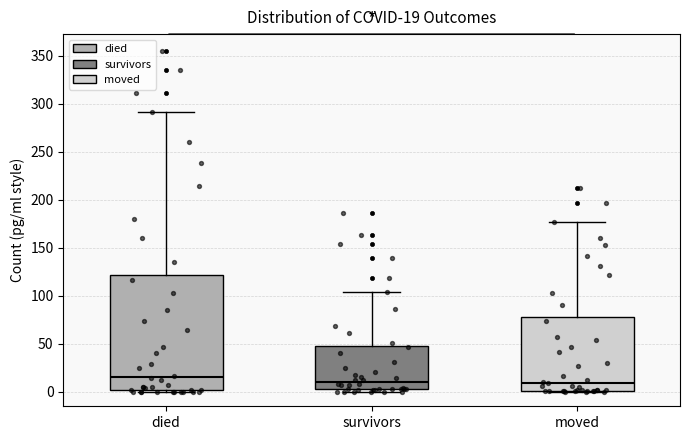

Which box's median line is the highest?

died